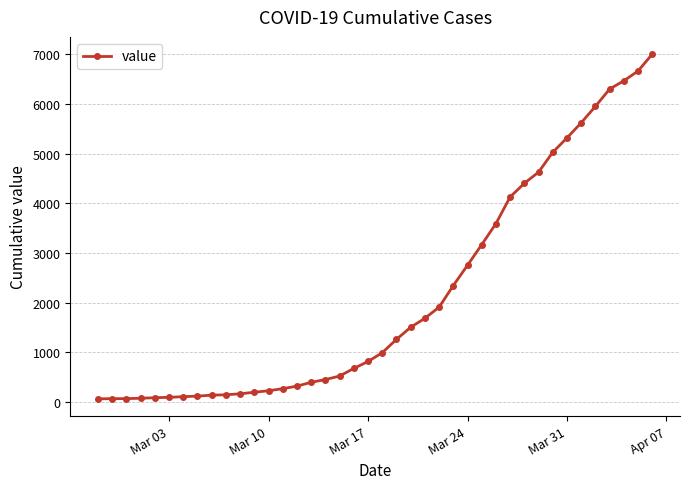

What is the maximum value shown in the chart?

7003